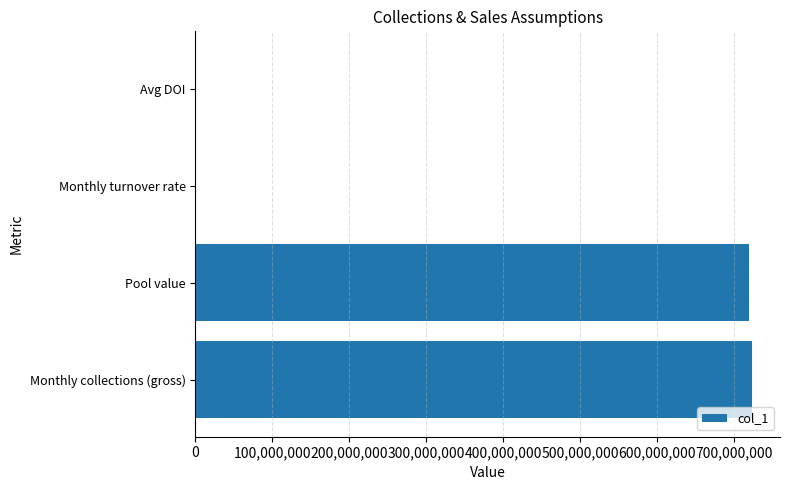

What is the average value?

360993385.8